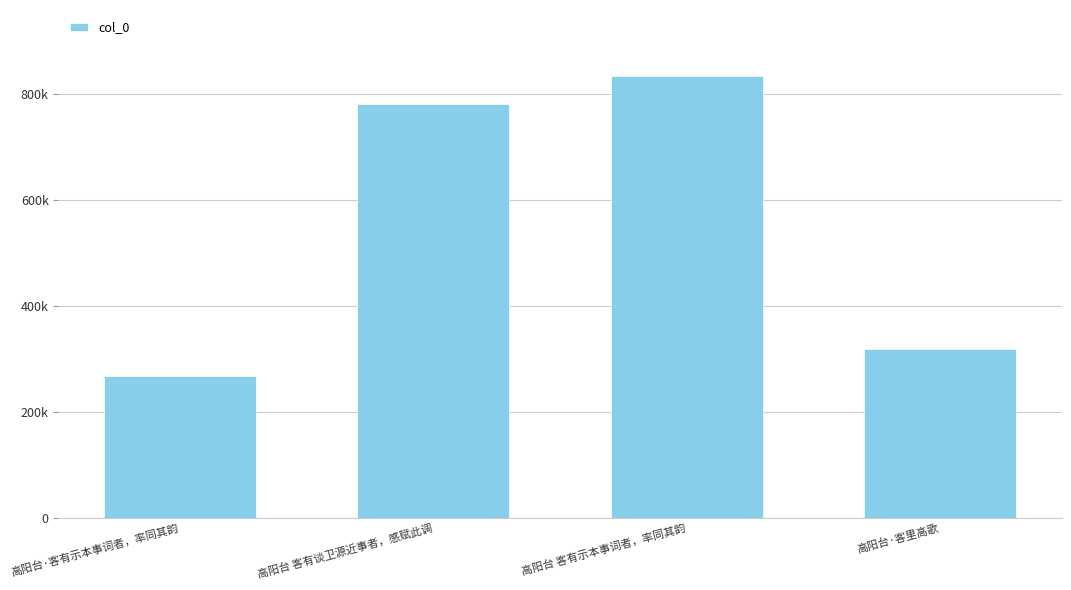

At which label is the value closest to 550304?

高阳台 客有谈卫源近事者，感赋此调